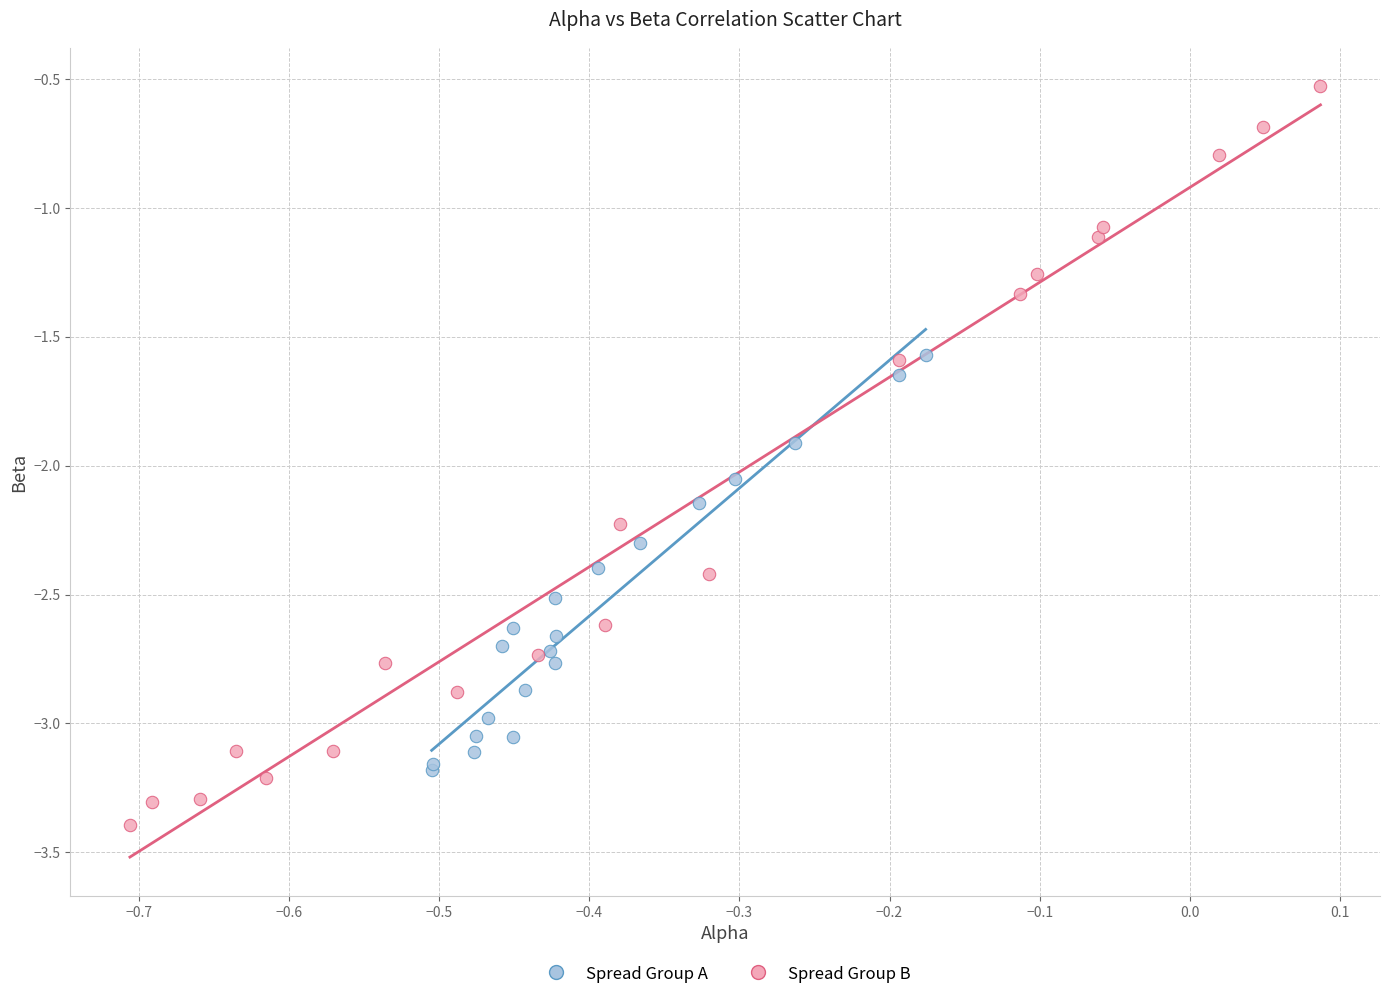

Which series has the widest spread of Y values?

Spread Group B